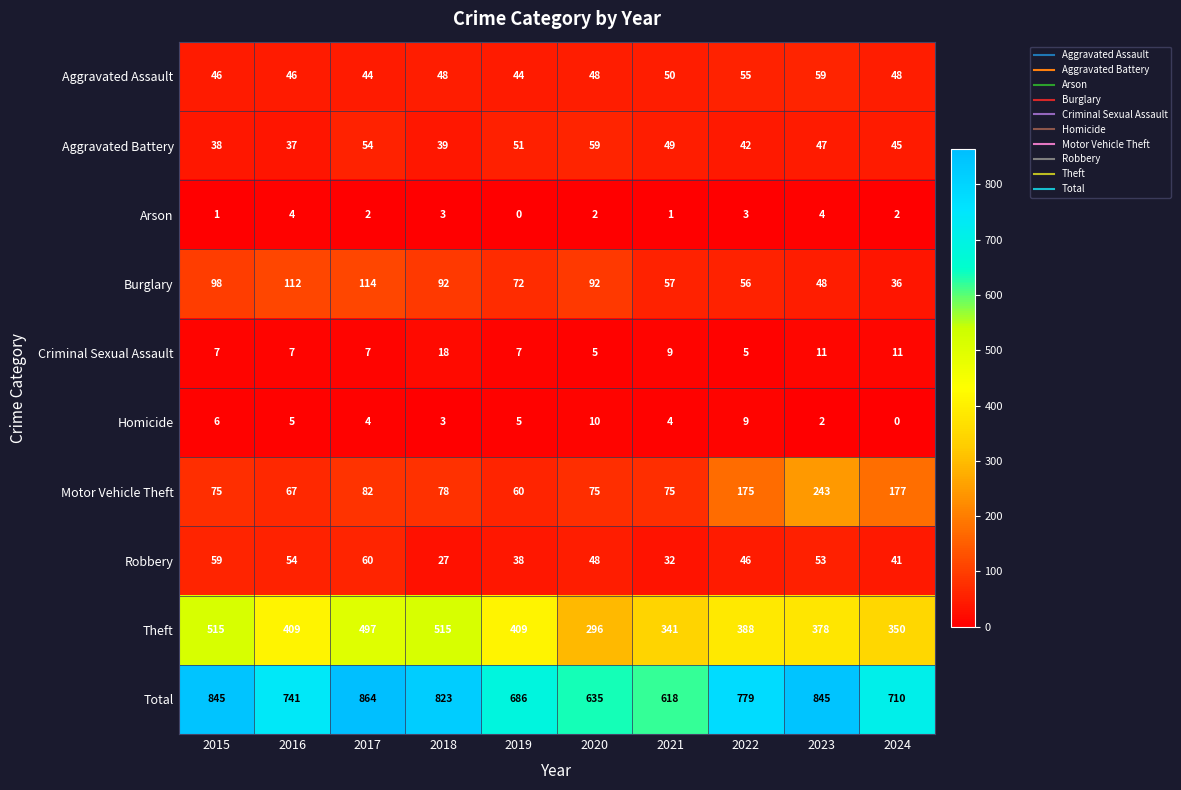

What is the average value of the Homicide series?

5